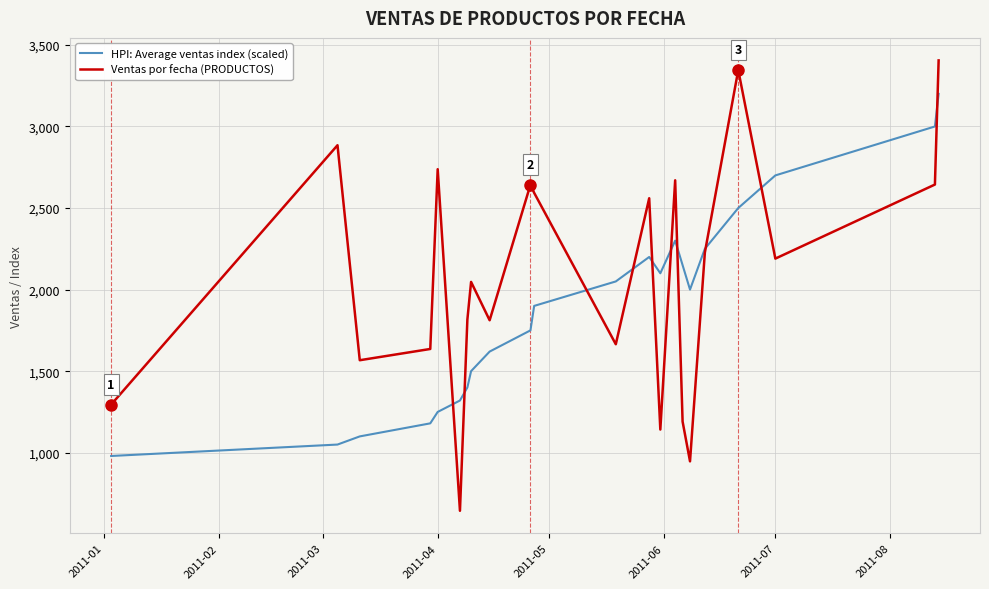

In Ventas por fecha (PRODUCTOS), how many points are higher than both neighbors (excluding endpoints)?

7